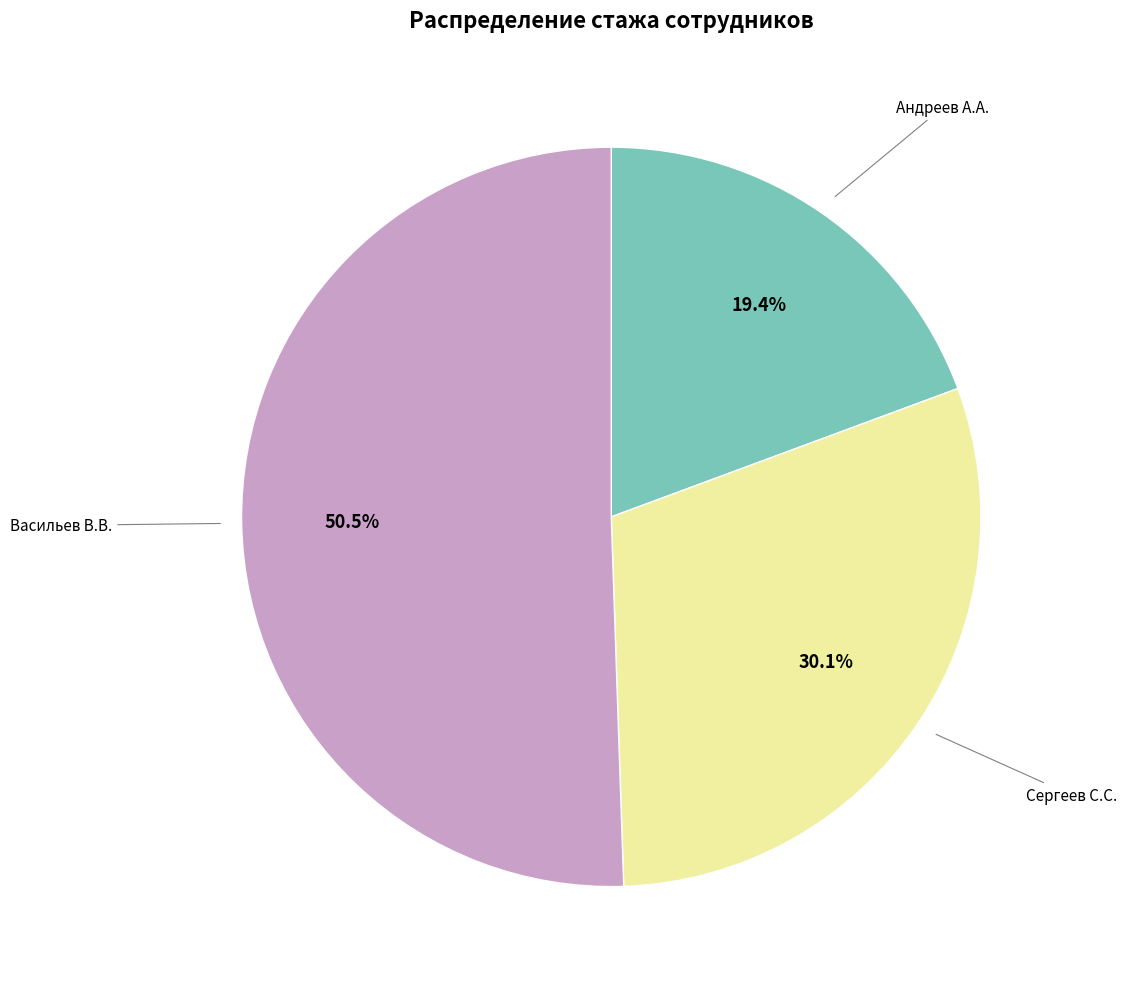

Is there a majority slice in this chart?

Yes